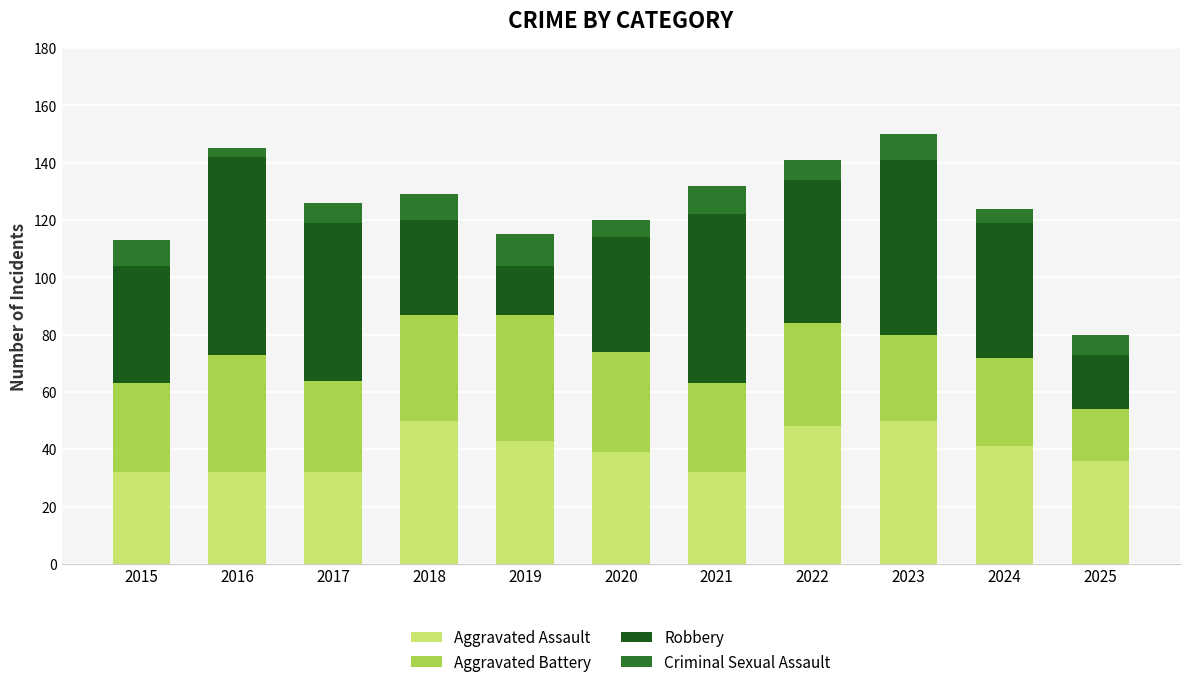

What is the total value across all series at 2019?

115